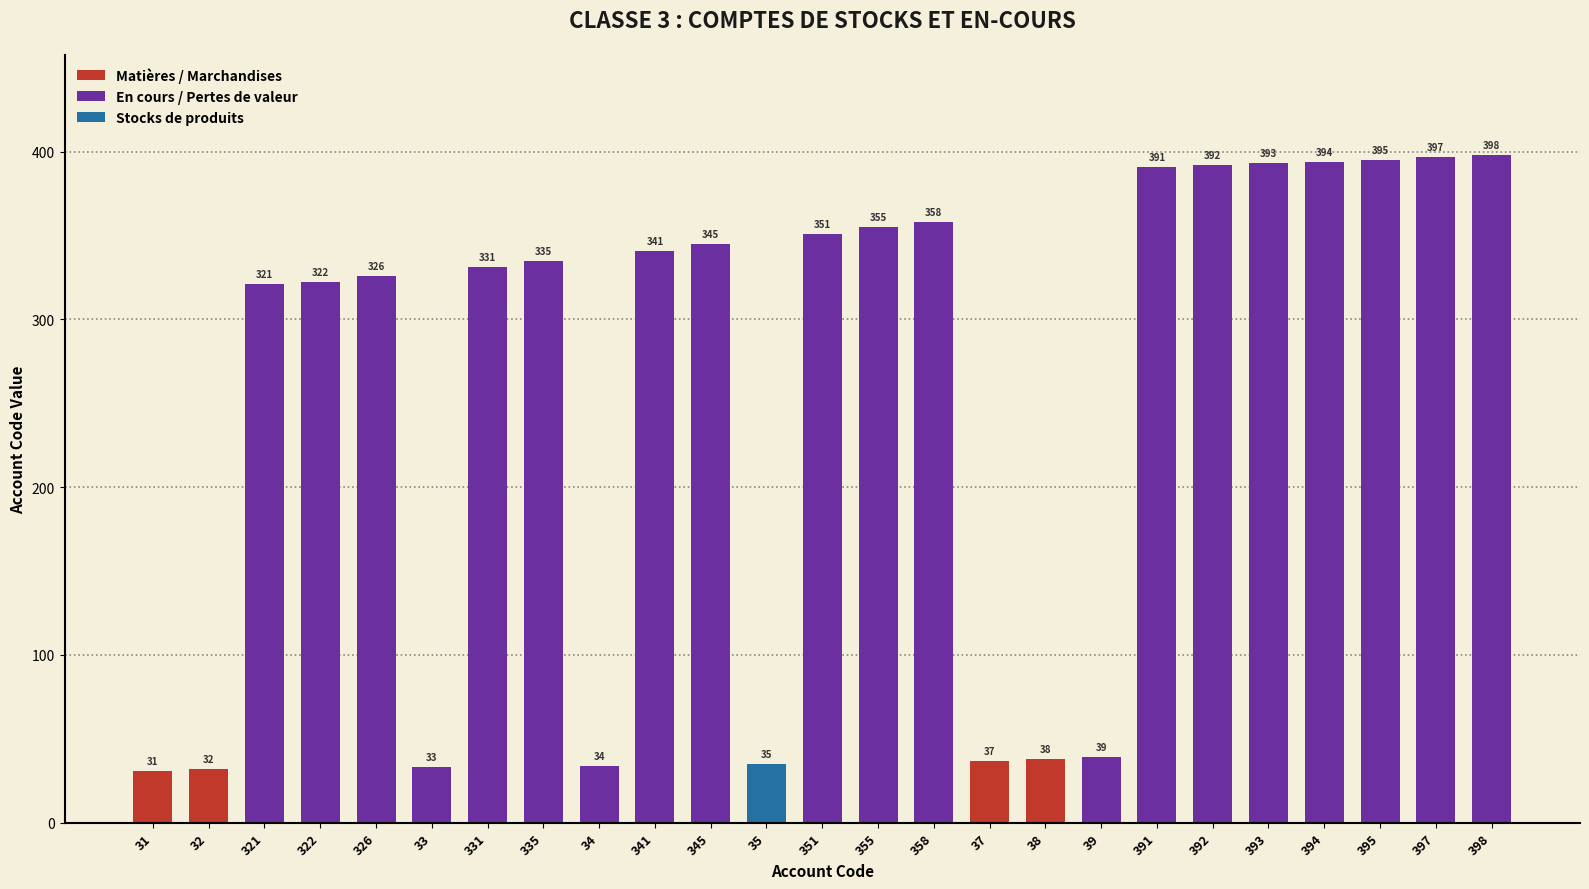

Reading left to right, list all the values displayed in this chart.

31=31	32=32	321=321	322=322	326=326	33=33	331=331	335=335	34=34	341=341	345=345	35=35	351=351	355=355	358=358	37=37	38=38	39=39	391=391	392=392	393=393	394=394	395=395	397=397	398=398